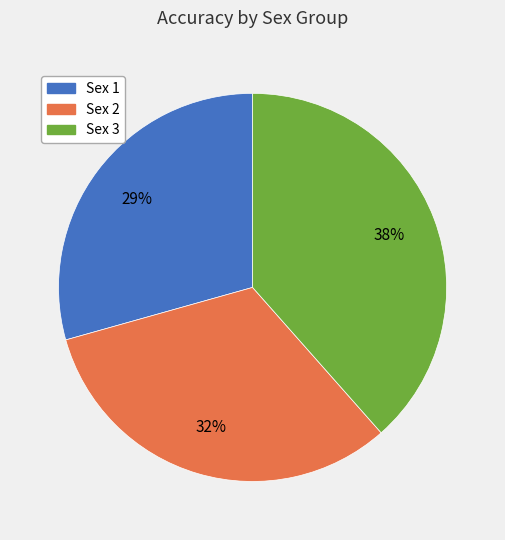

Is Sex 2 the majority of the pie?

No